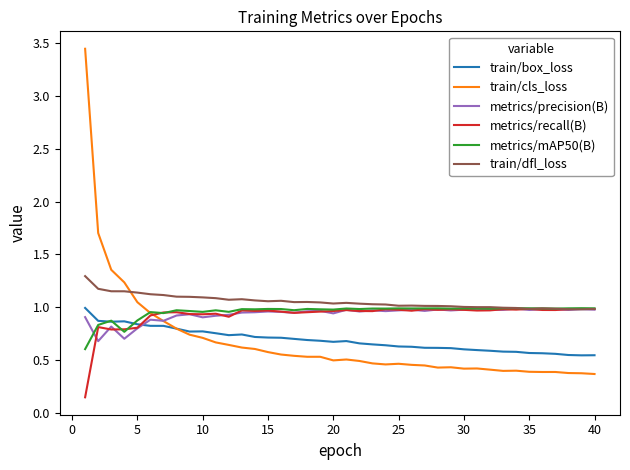

After their last crossing, which series has the higher values: train/cls_loss or train/dfl_loss?

train/dfl_loss